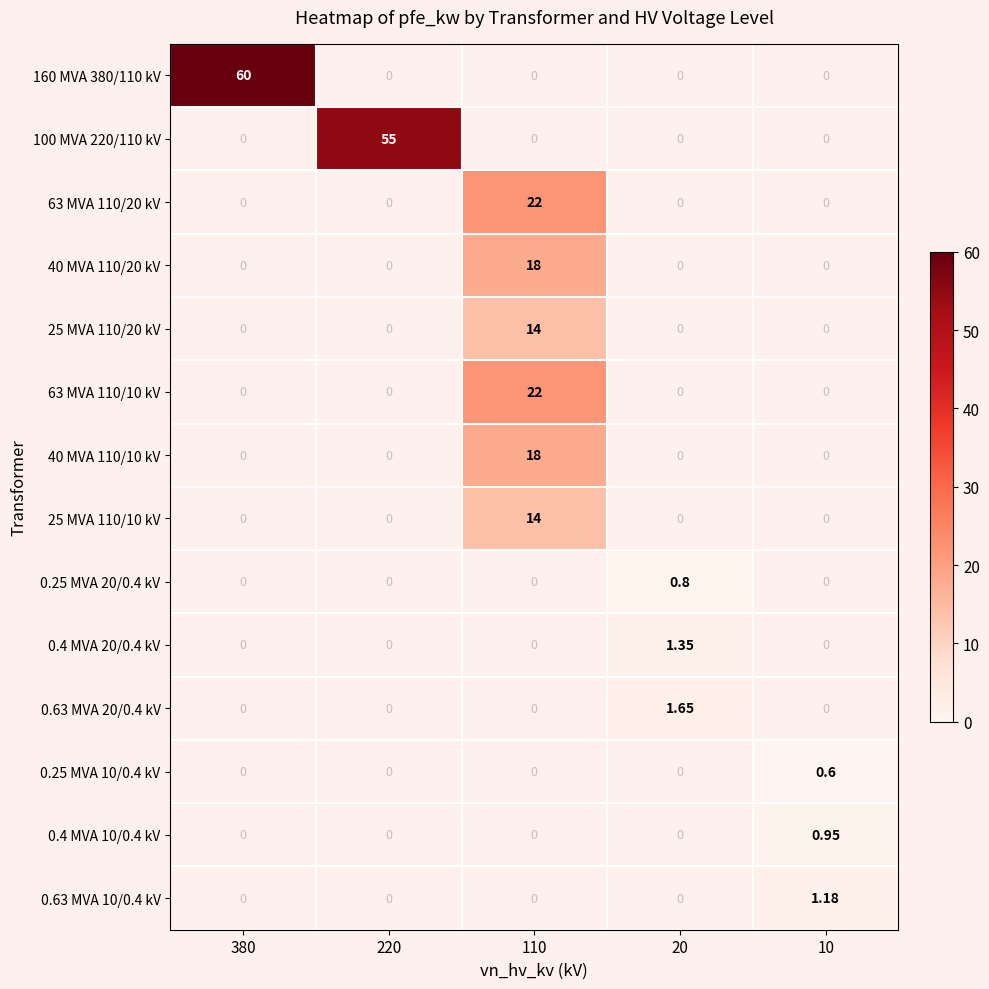

At how many categories does at least one series exceed 22?

2